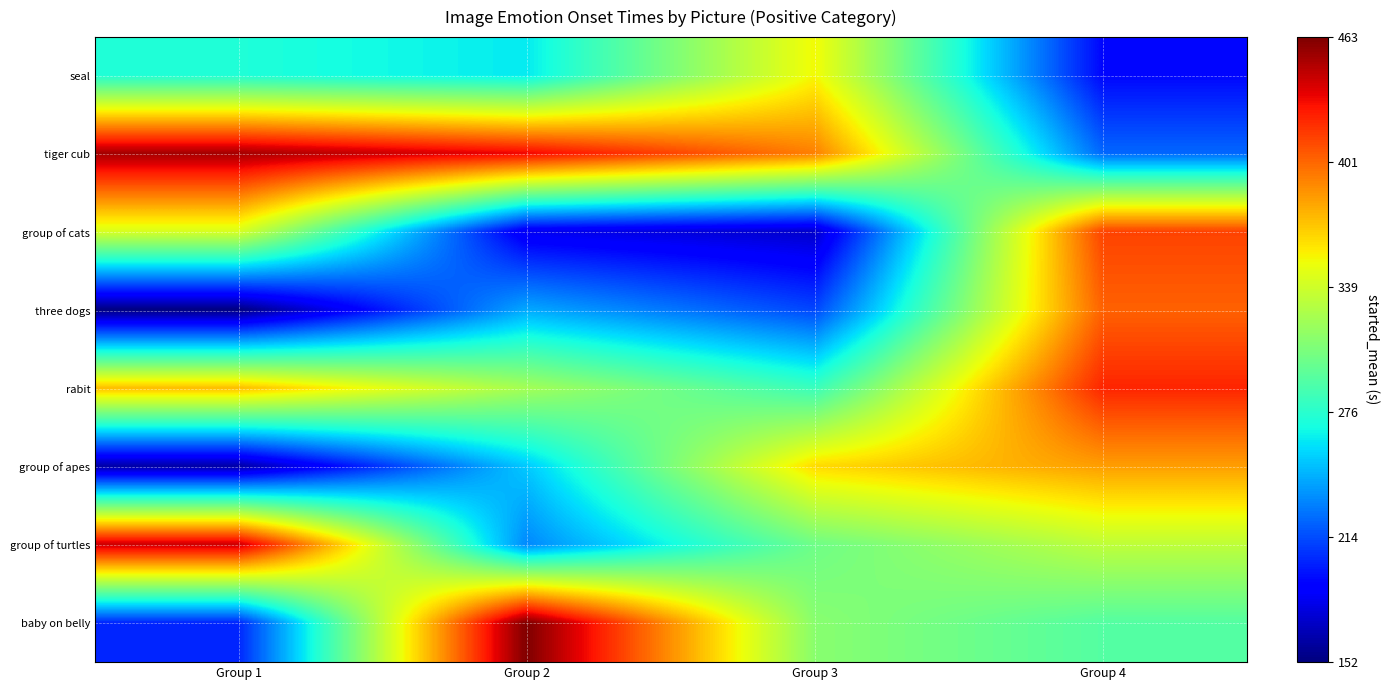

What is the spread (max minus min) of values at Group 4?

230.0